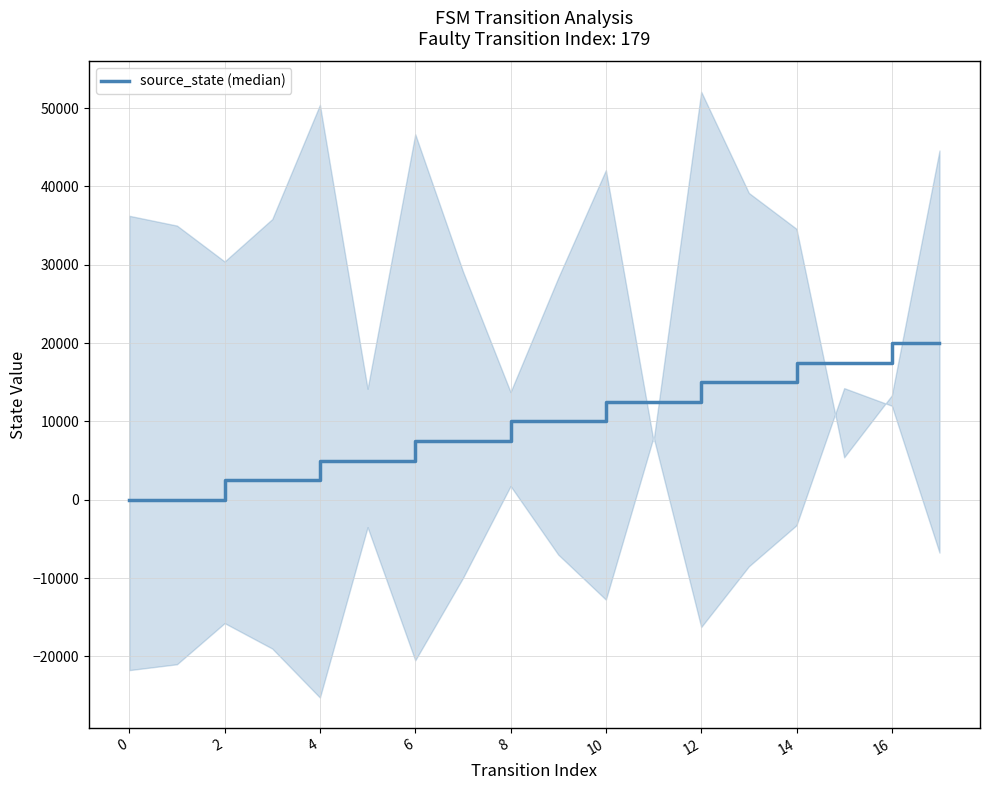

True or false: the data has more than 2 interior local peaks.

False